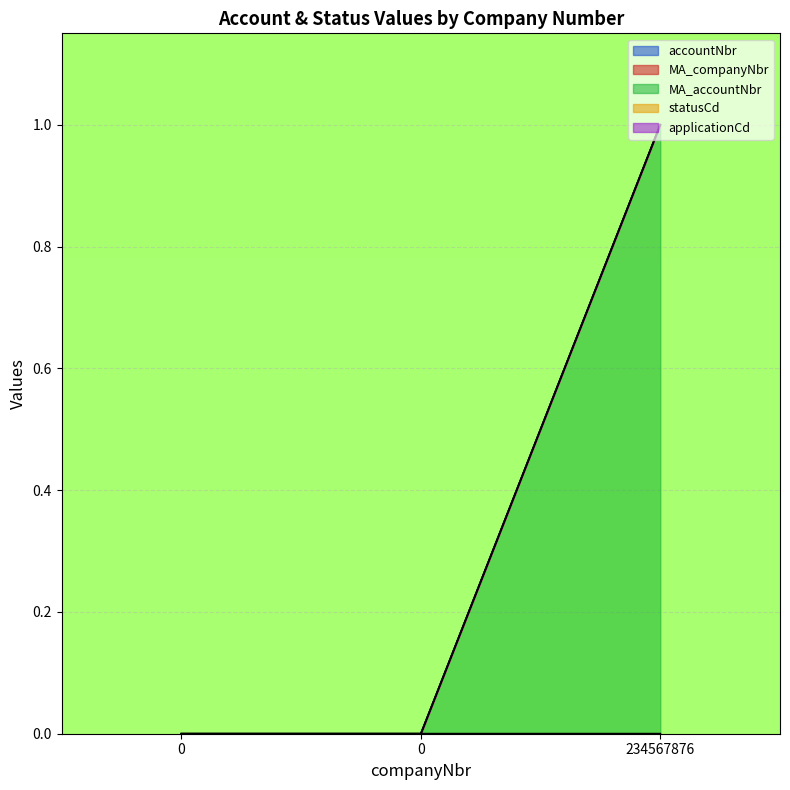

The value of MA_accountNbr at 234567876 is 1.0. True or false?

True